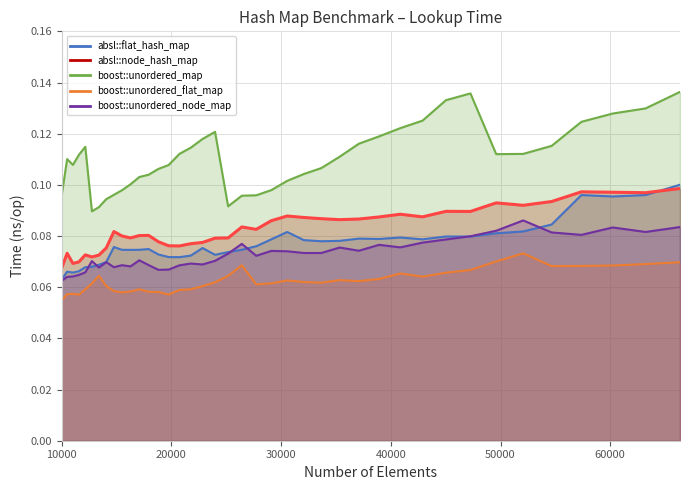

Which series has the widest spread of values?

boost::unordered_map